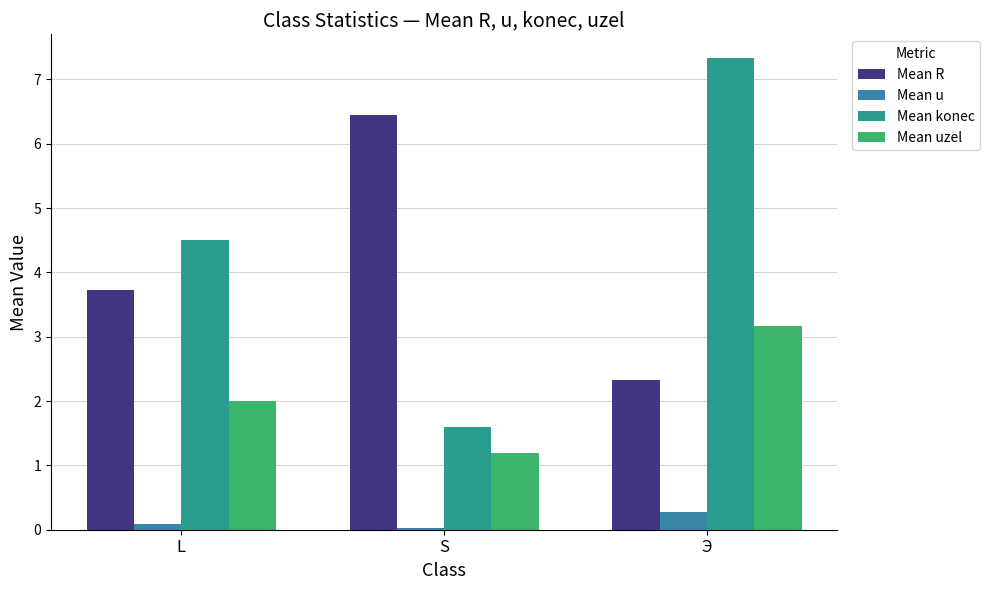

The value of Mean konec at S is 2.1. True or false?

False